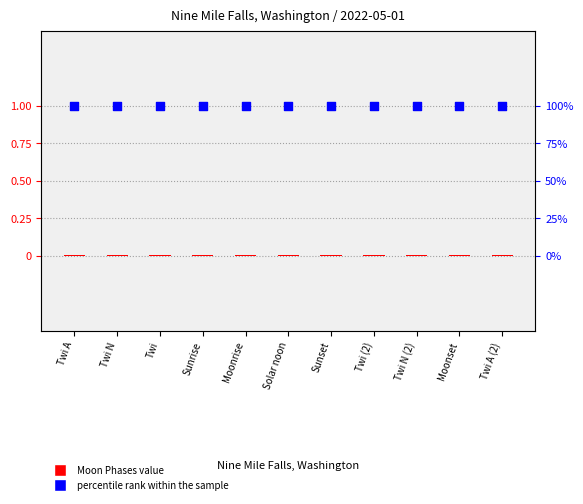

What are all the series names shown in the legend?

Moon Phases value, percentile rank within the sample